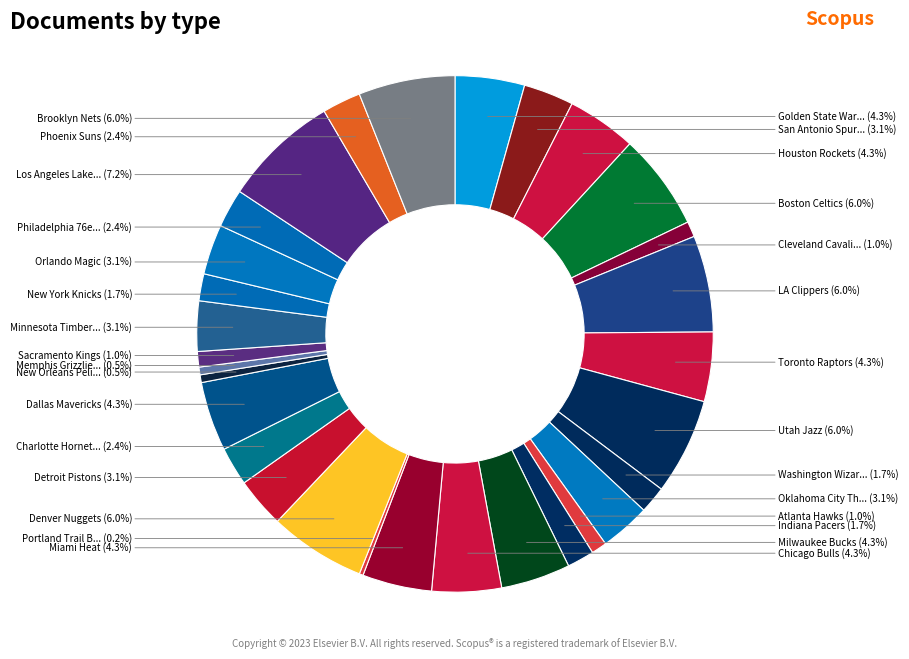

What is the smallest slice in the pie chart?

Portland Trail Blazers